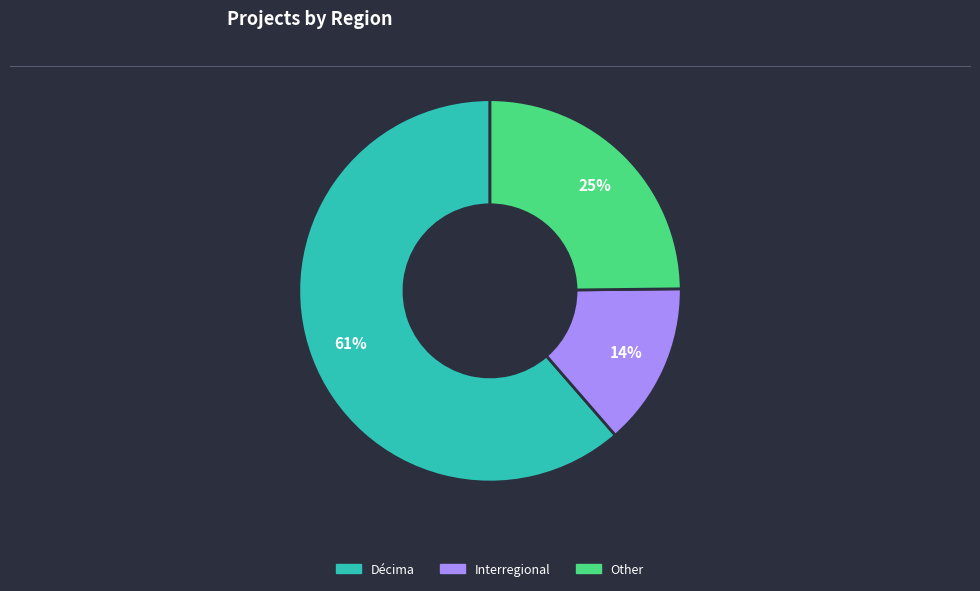

How many slices are in this pie chart?

3